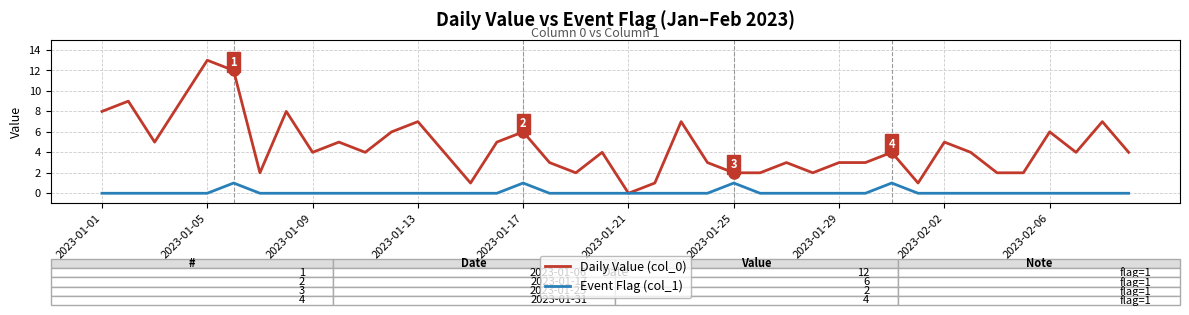

Which series has the largest total across all categories?

Daily Value (col_0)